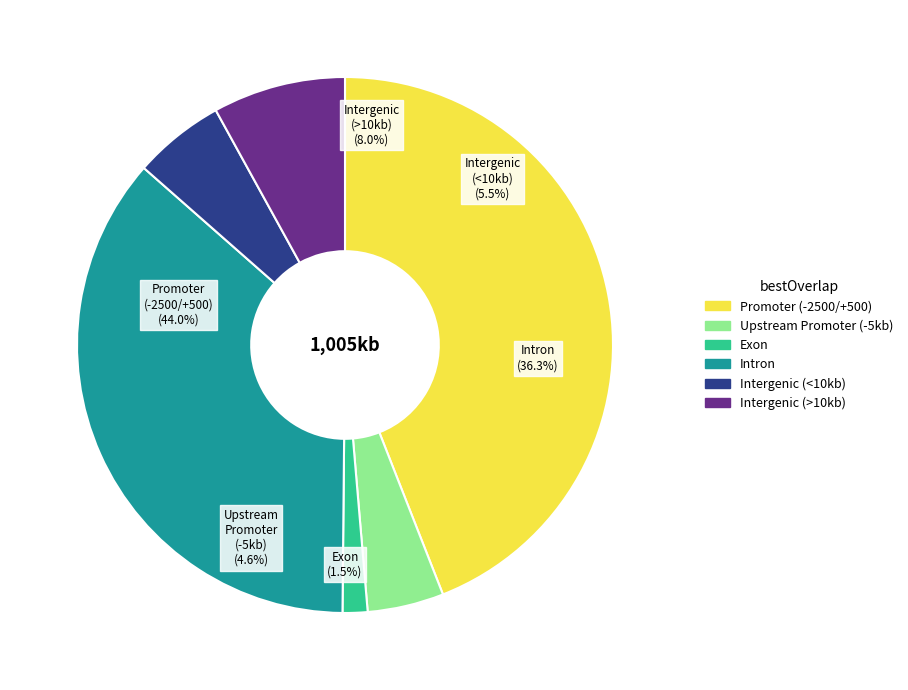

True or false: 60 accounts for 1% of the total.

False